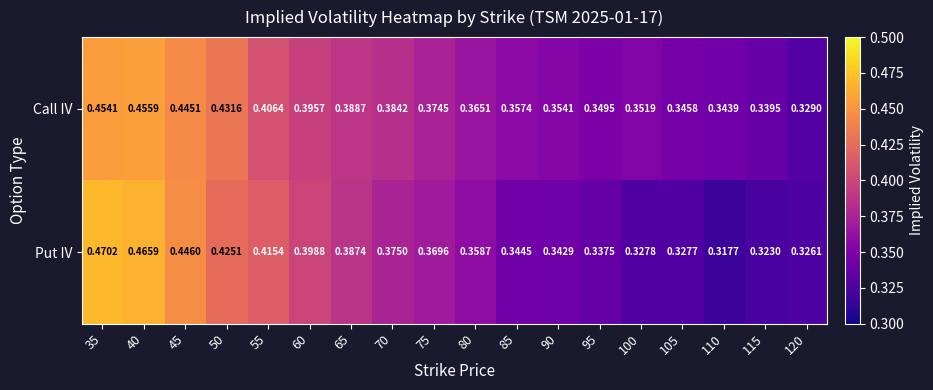

At how many categories does at least one series exceed 0?

18